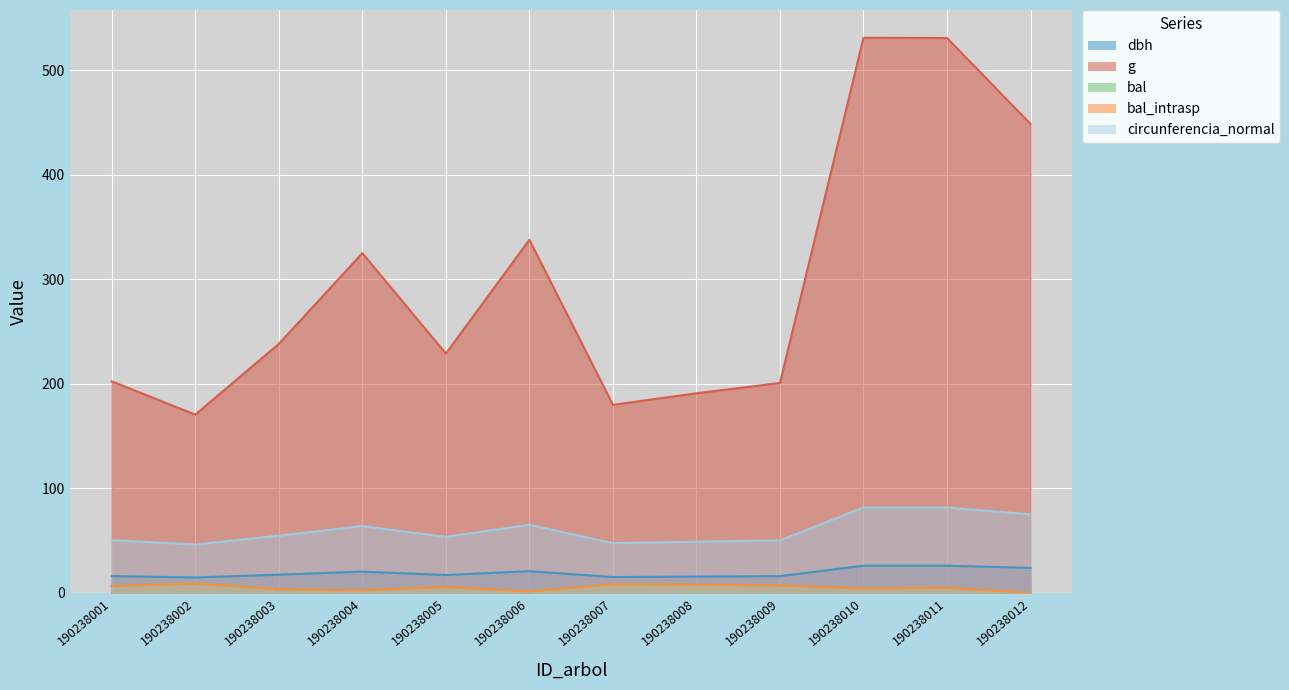

True or false: dbh and bal cross at least once.

False